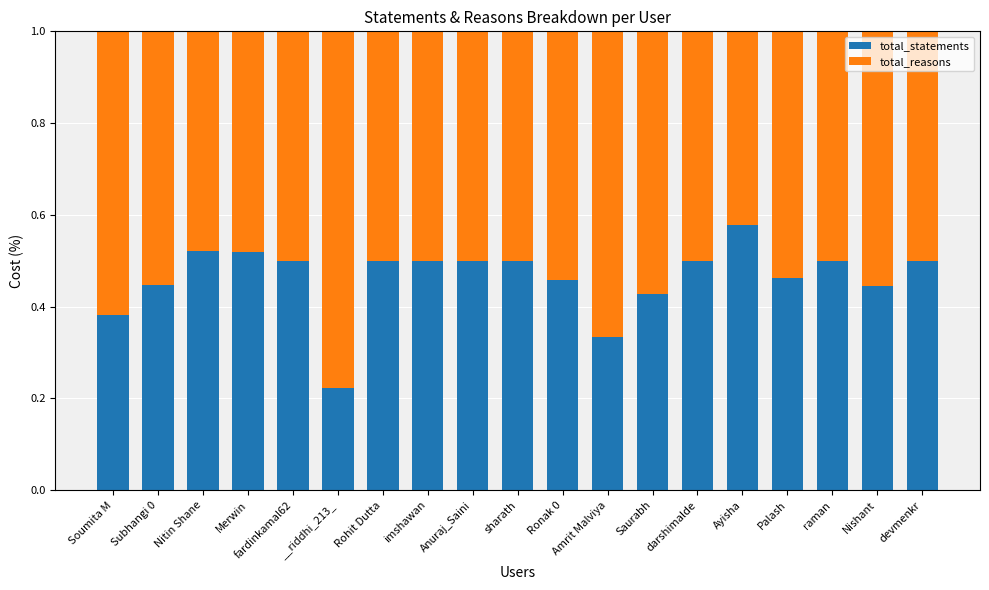

Count the number of categories in the chart.

19